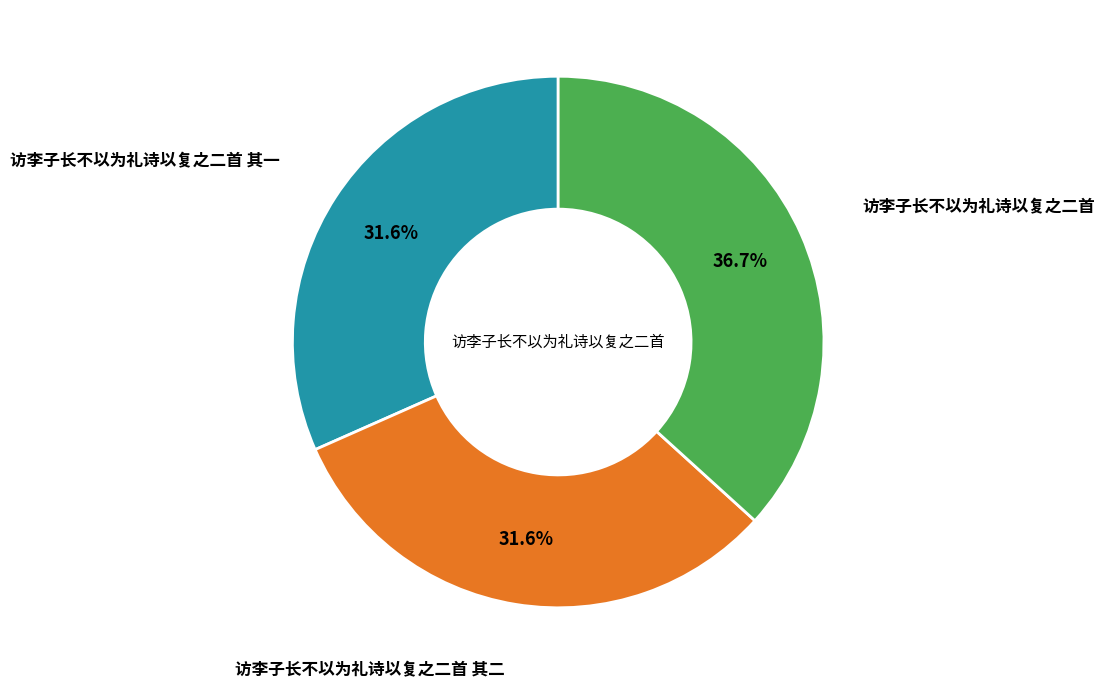

Is there any slice that represents more than half of the pie?

No